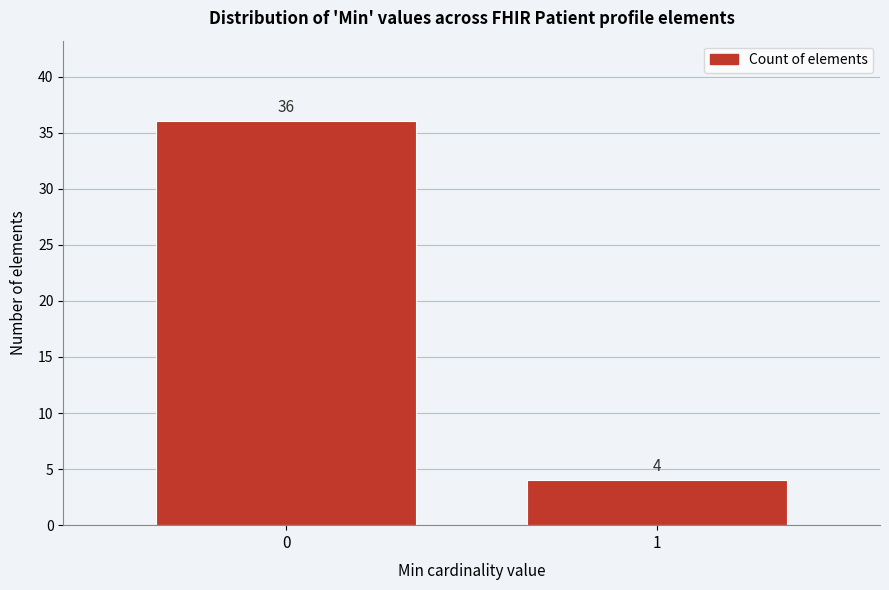

Reading left to right, transcribe all the data shown in this chart.

0=36	1=4